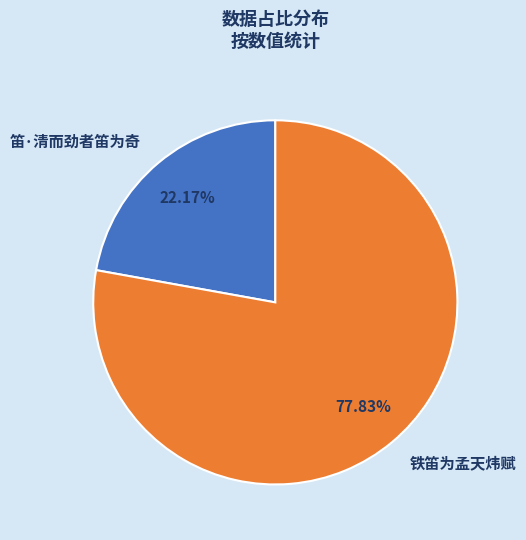

True or false: 铁笛为孟天炜赋 accounts for 78% of the total.

True